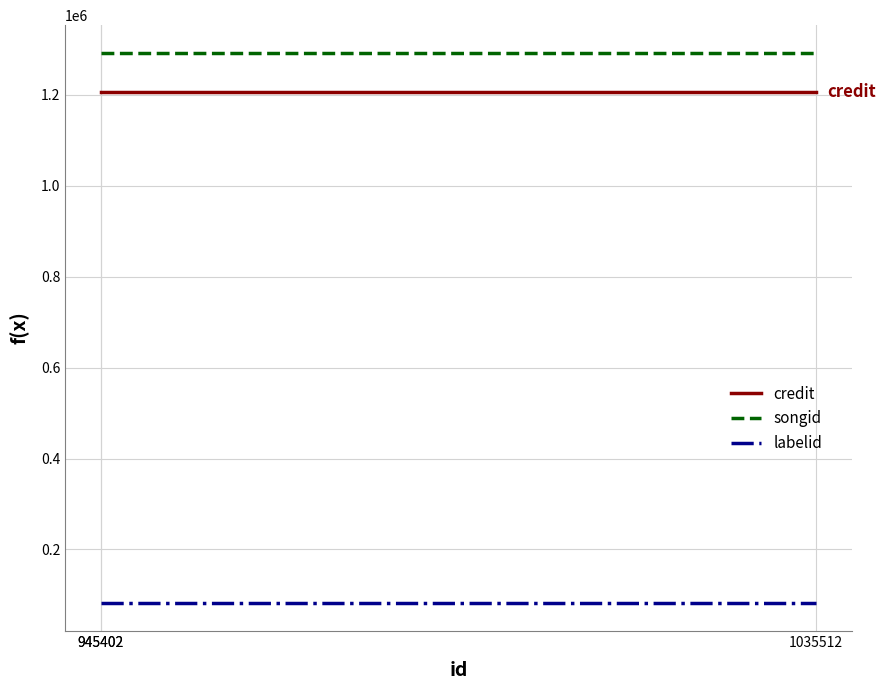

Read the credit value at 945402.

1206779